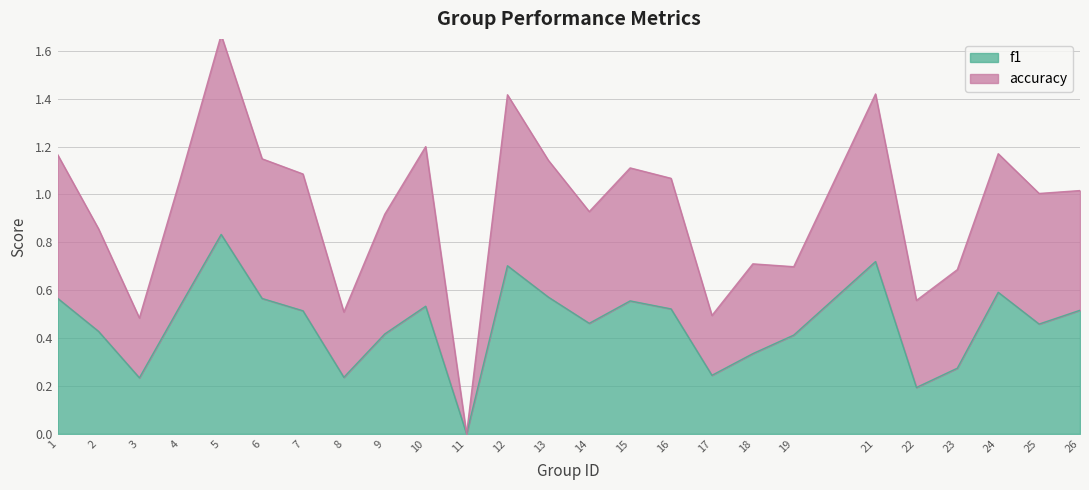

In accuracy, how many points are higher than both neighbors (excluding endpoints)?

7